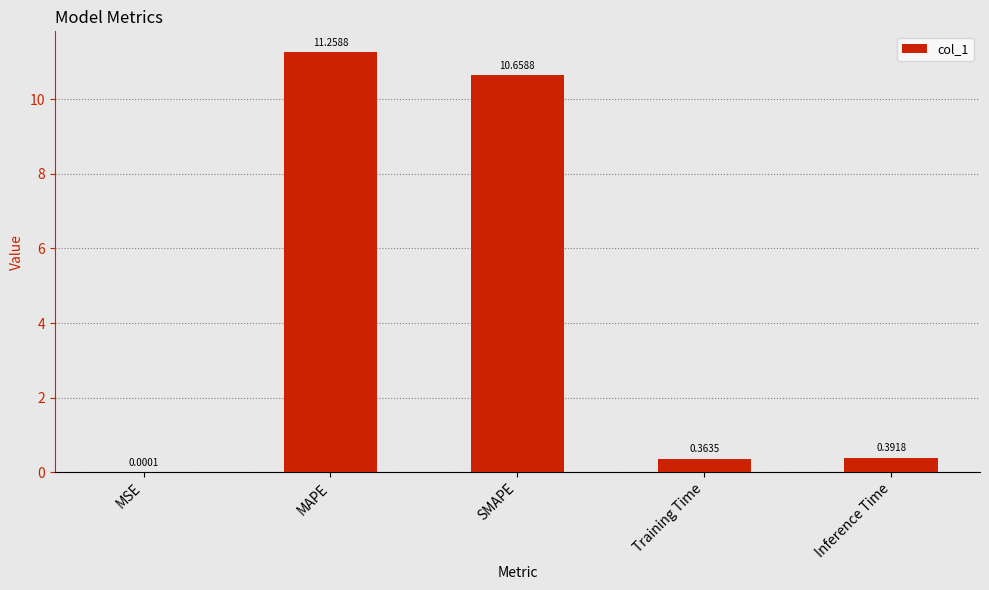

Between Inference Time and MAPE, which is larger?

MAPE